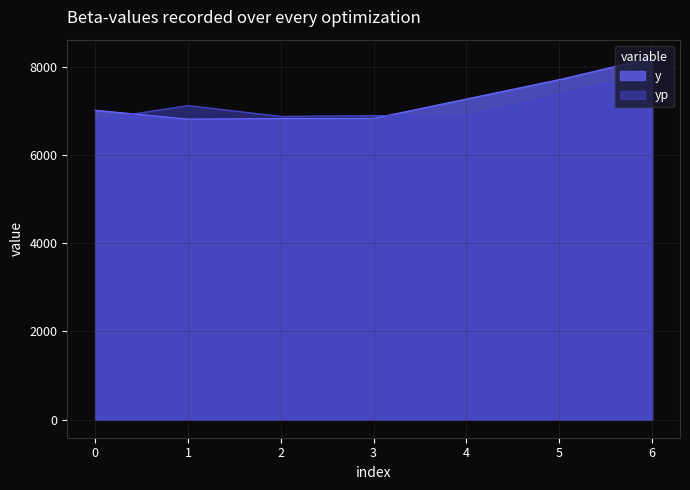

True or false: yp has a value of 2625.8 at 6.

False